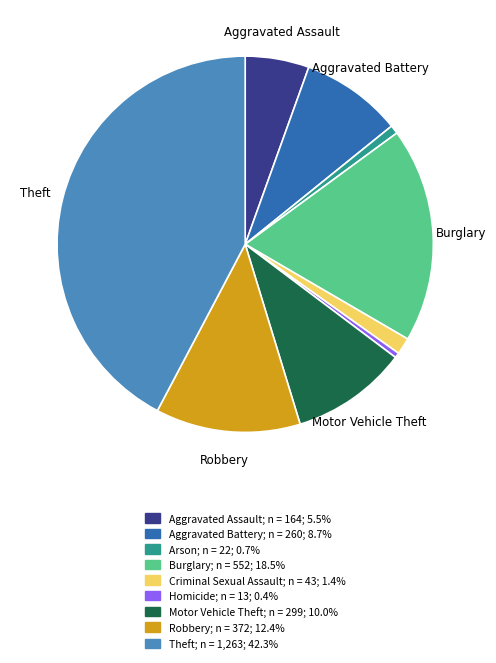

Which slice is the largest?

Theft